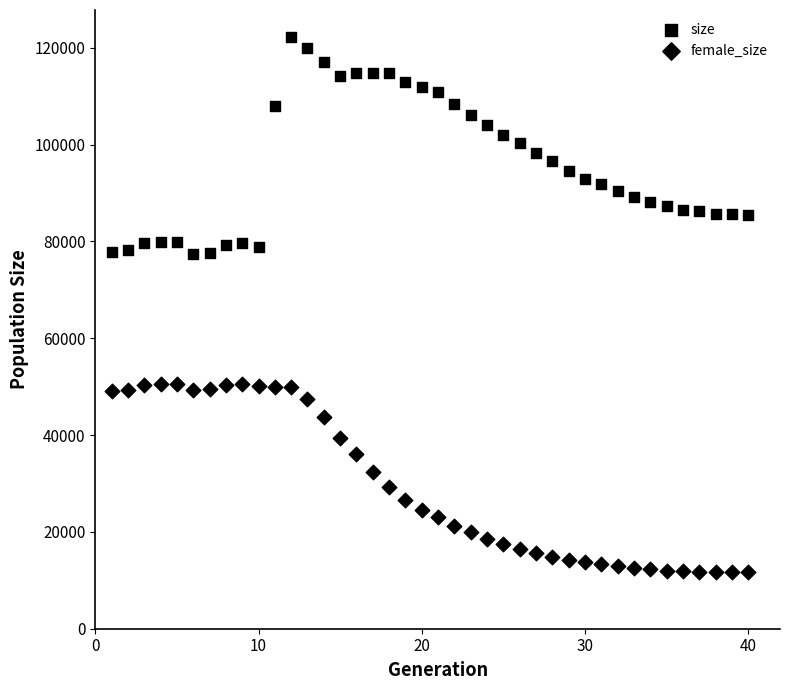

Count the number of points in this scatter plot.

80